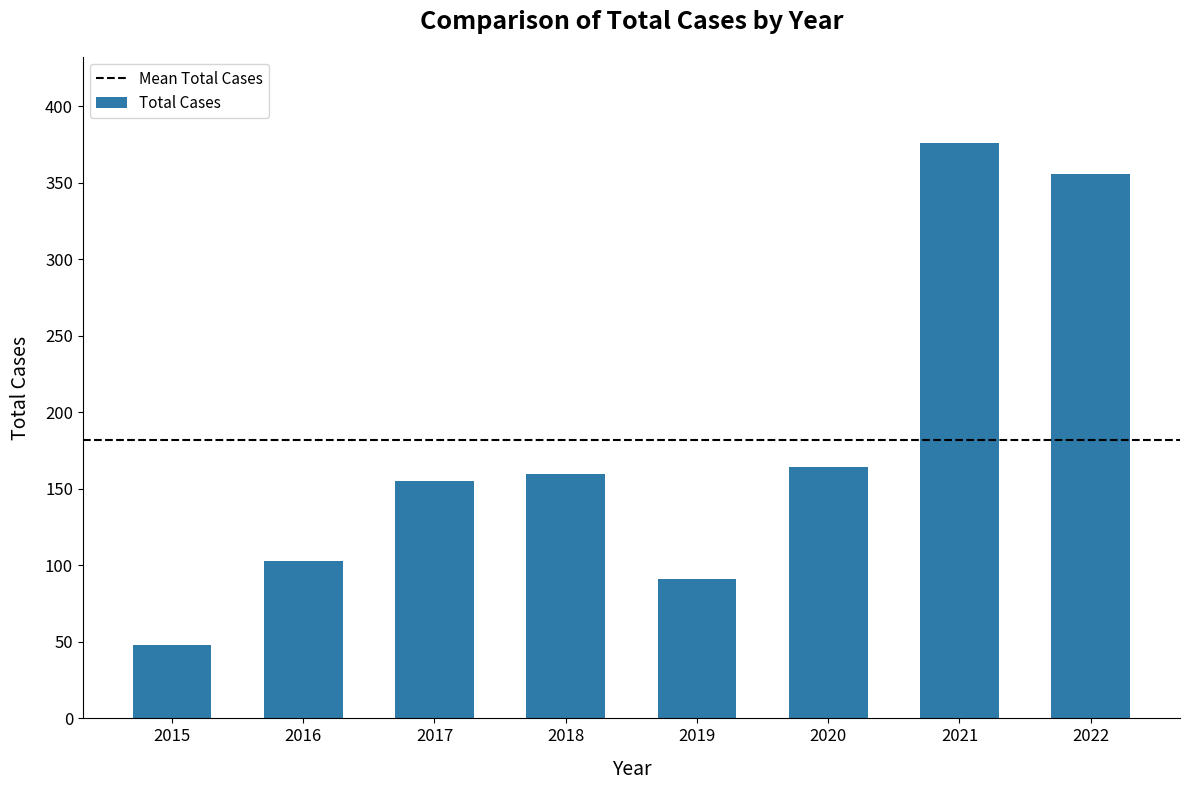

The value at 2022 is 577. True or false?

False